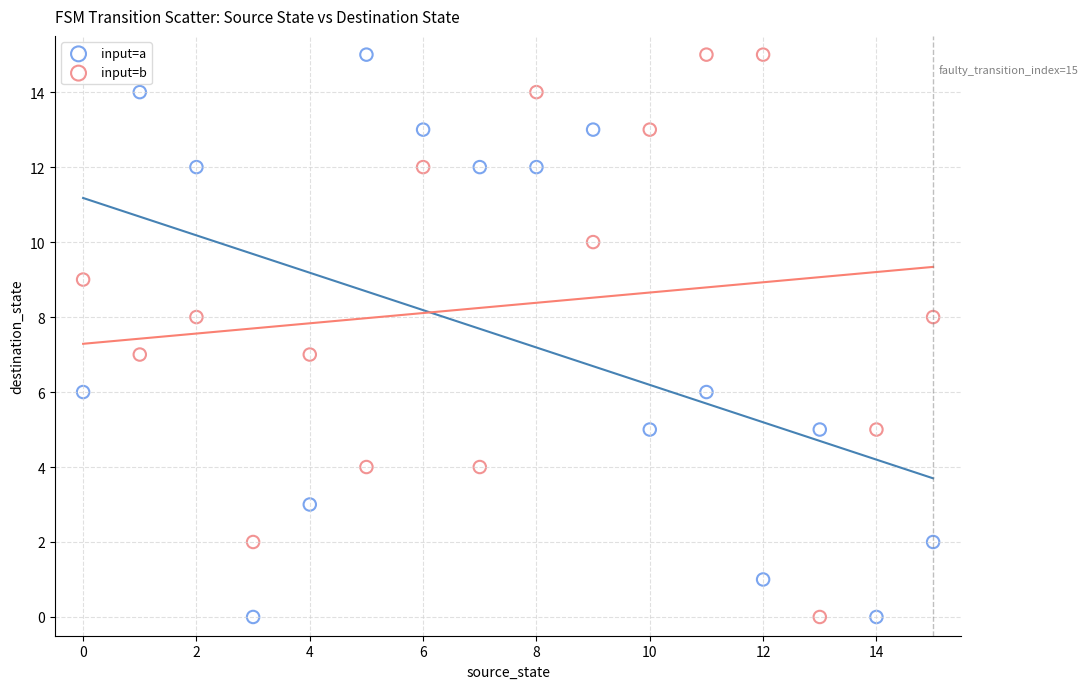

Across all data points, what is the range of Y values (max minus min)?

15